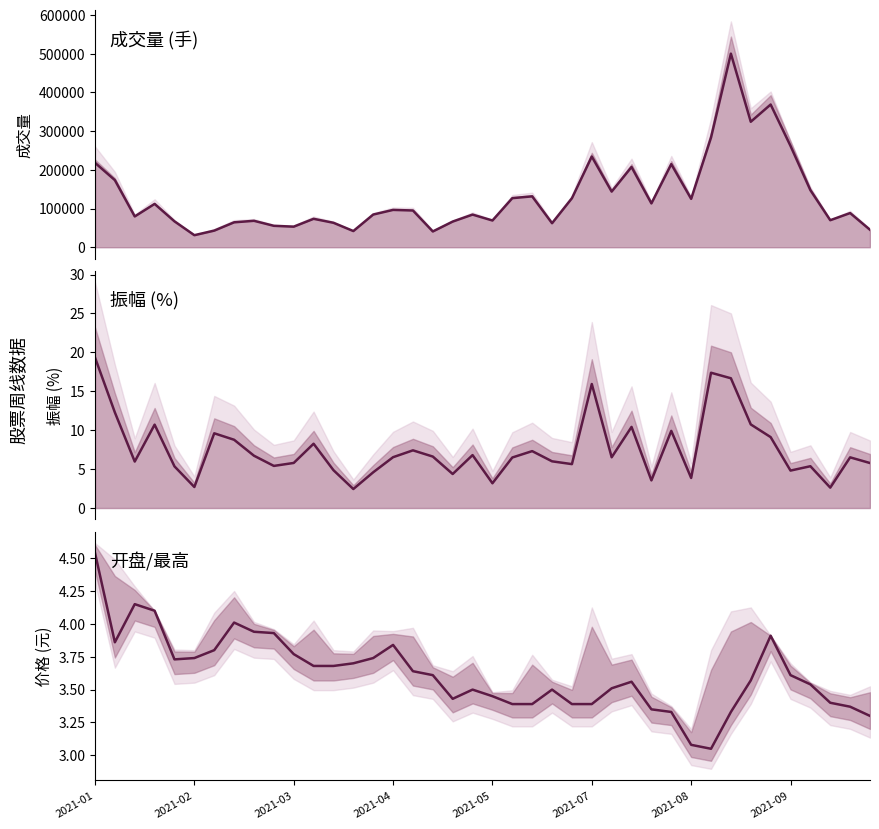

What is the sum of the 成交量 values at 28 and 2021-05?

180126.0